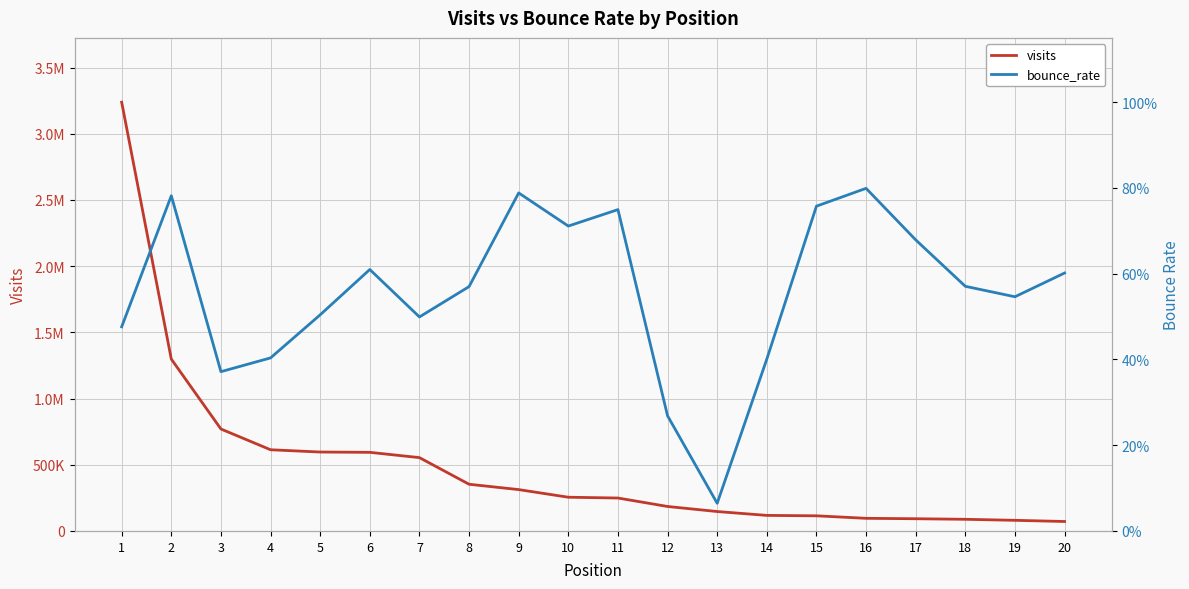

True or false: visits has more than 0 interior local peaks.

False